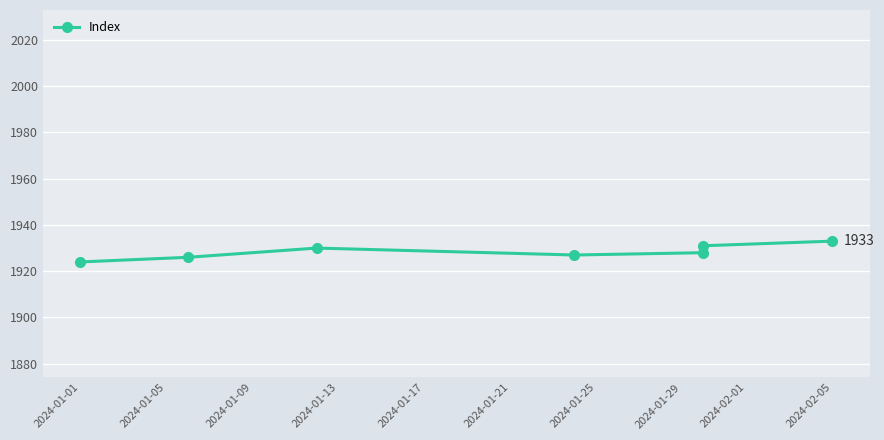

What is the minimum value shown in the chart?

1924